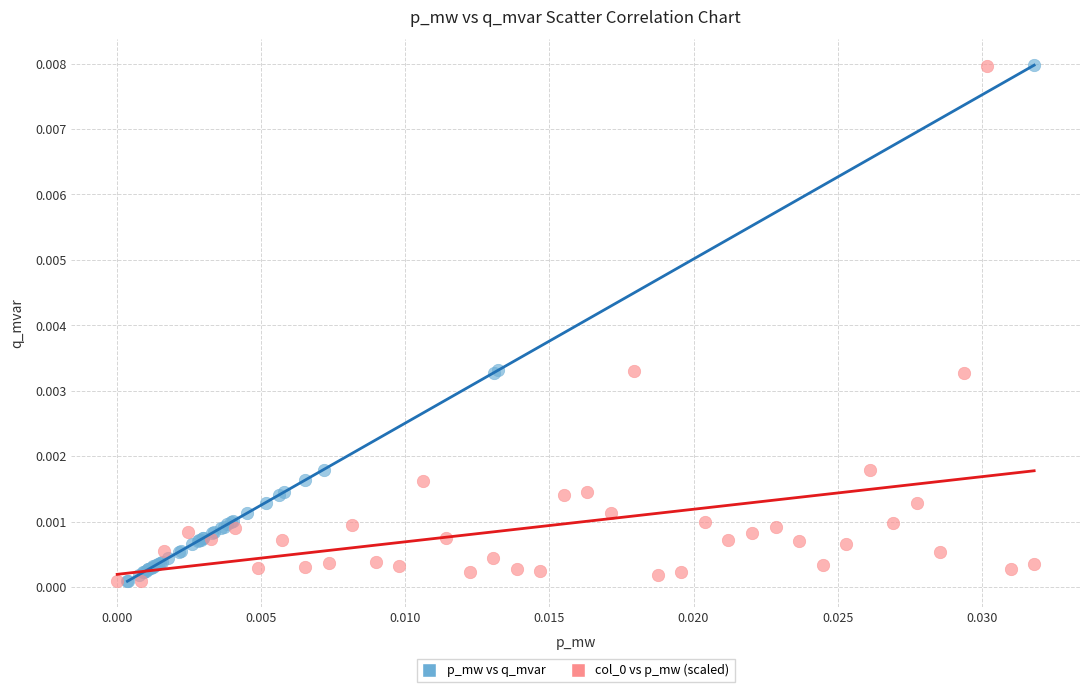

Which series has the widest spread of Y values?

p_mw vs q_mvar